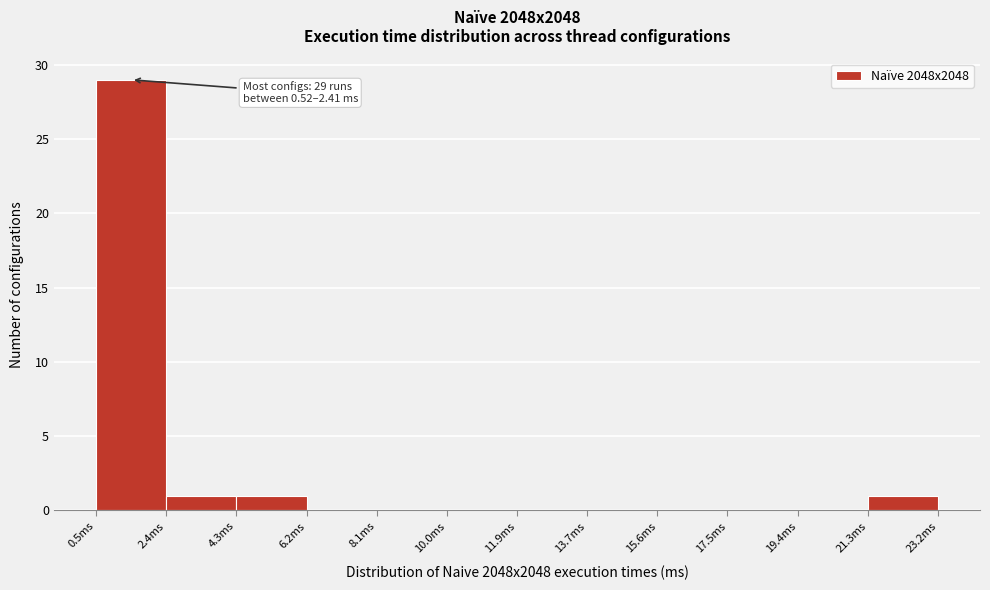

Which range on the x-axis has the tallest bar?

0.6 to 2.4